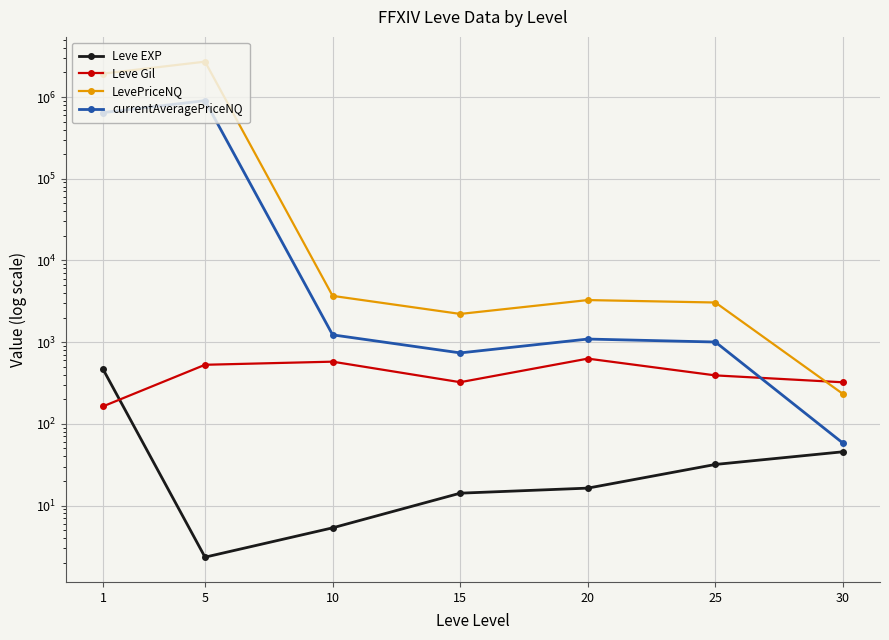

The currentAveragePriceNQ series shows 903490.6 at 5. True or false?

True